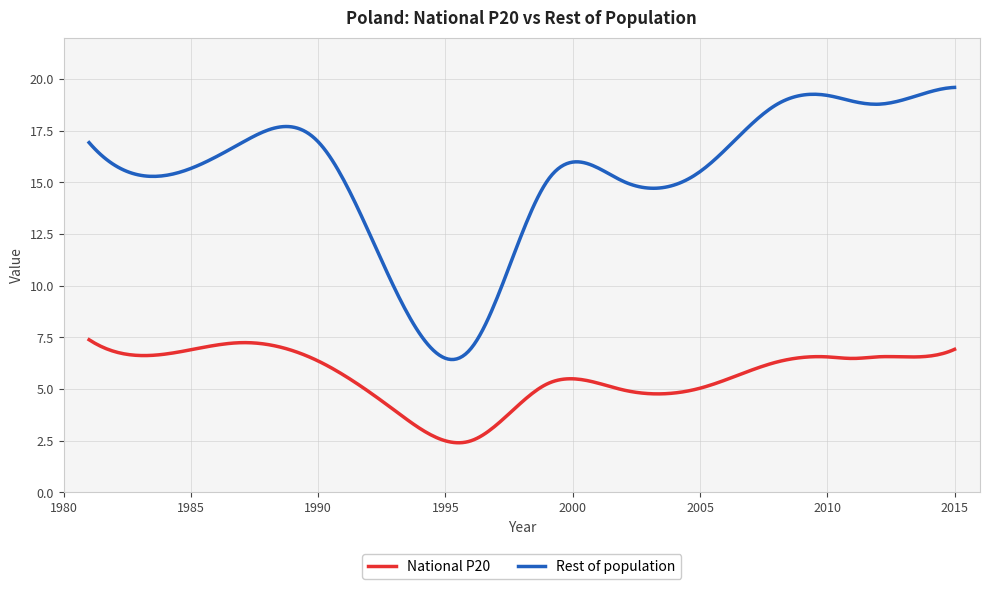

What is the smallest value displayed?

2.4